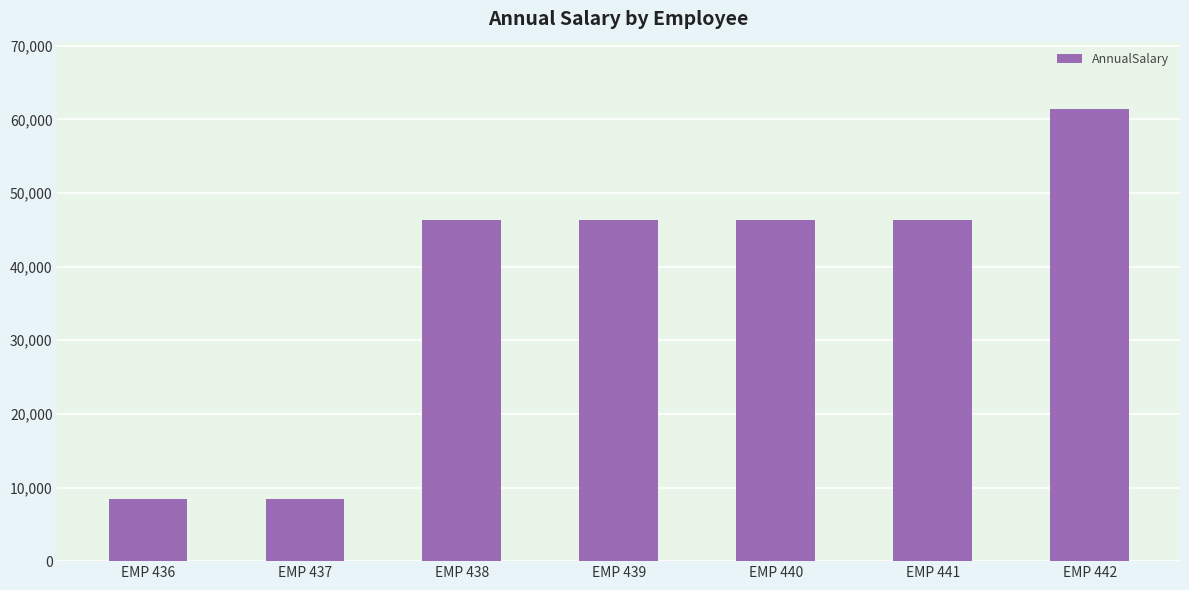

What is the ratio of the value at EMP 441 to the value at EMP 436?

5.5